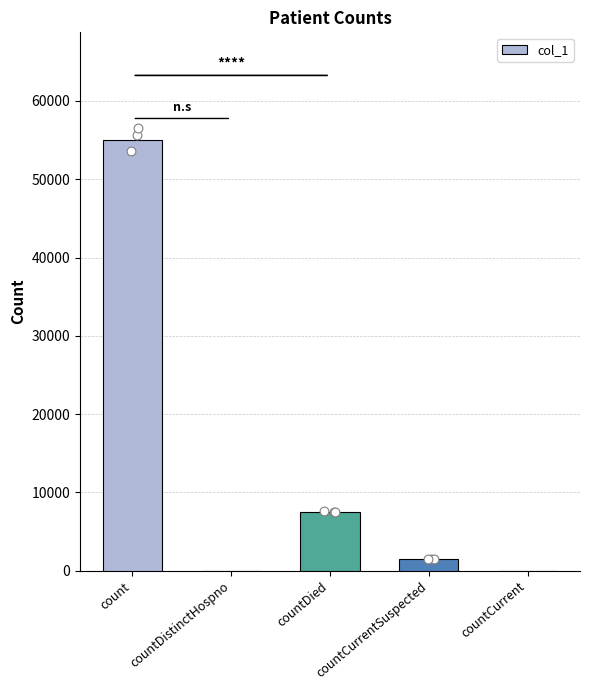

Approximately how many times larger is the value at count compared to countDied?

7.3